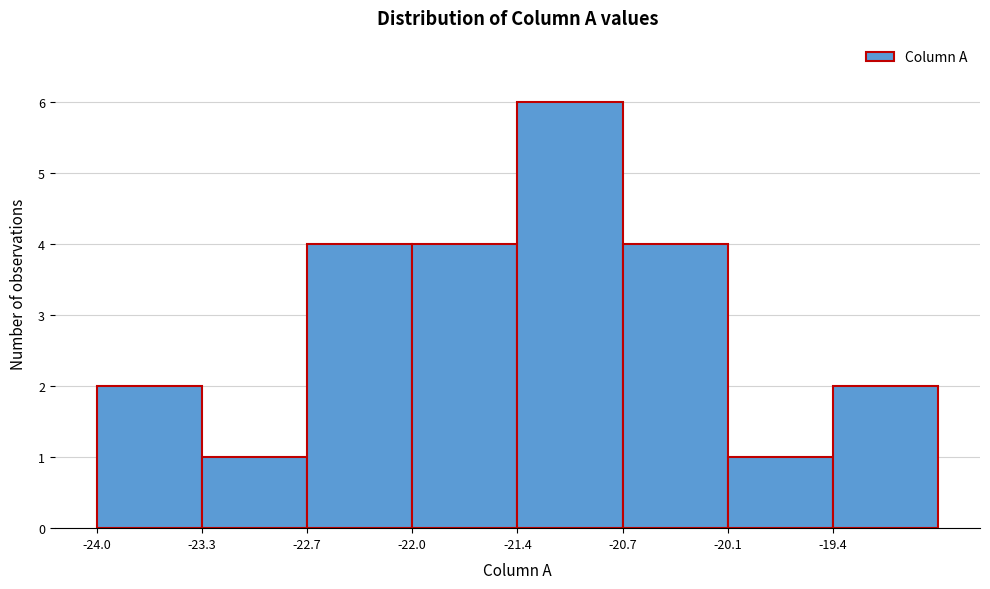

How tall is the bar that spans -22.0 to -21.4 on the x-axis? Neither the bar edges nor the heights are printed on the chart, so give them approximately, as read against the axes.

4